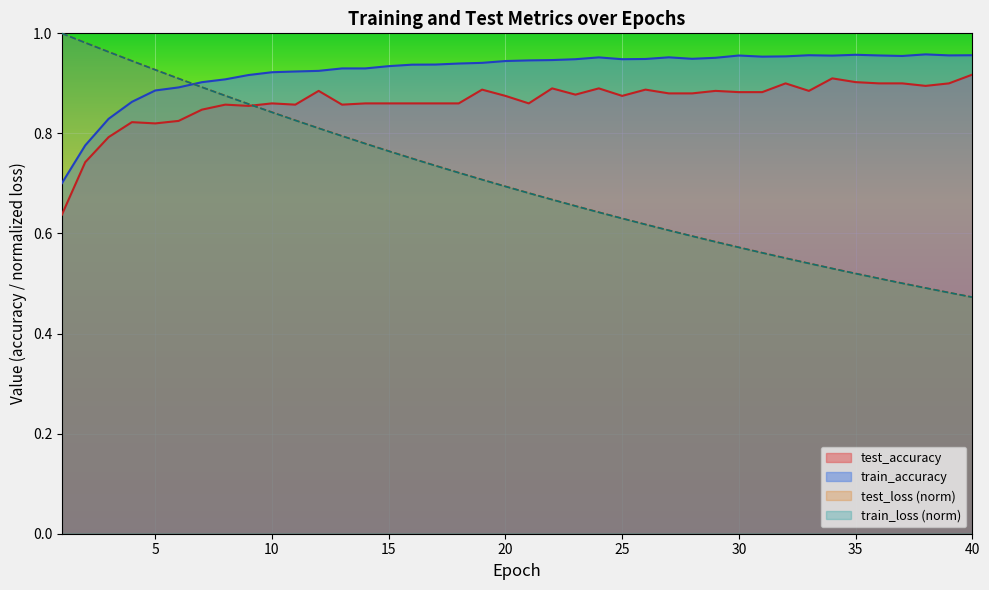

True or false: train_loss and train_accuracy intersect in this chart.

True